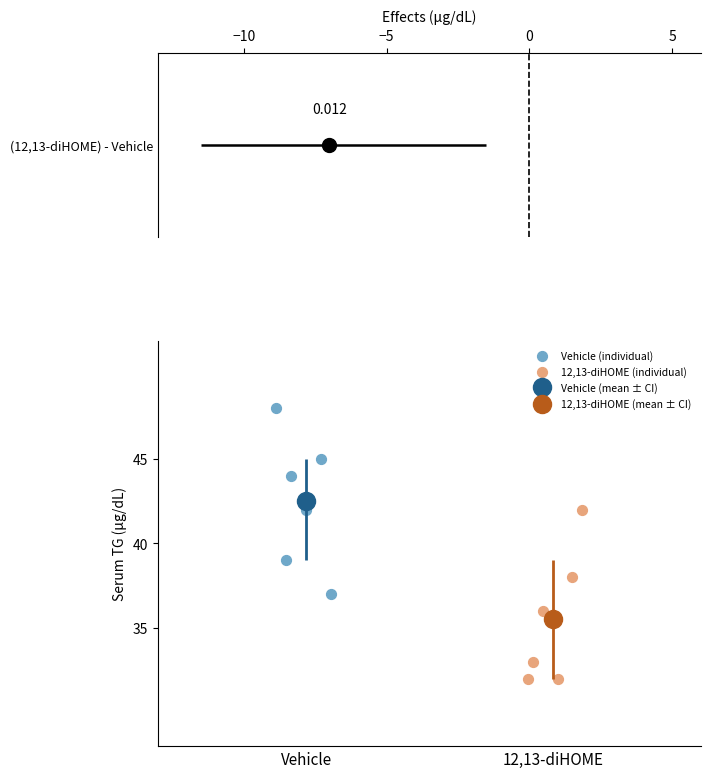

Which series contains the lowest Y value?

12,13-diHOME (individual)